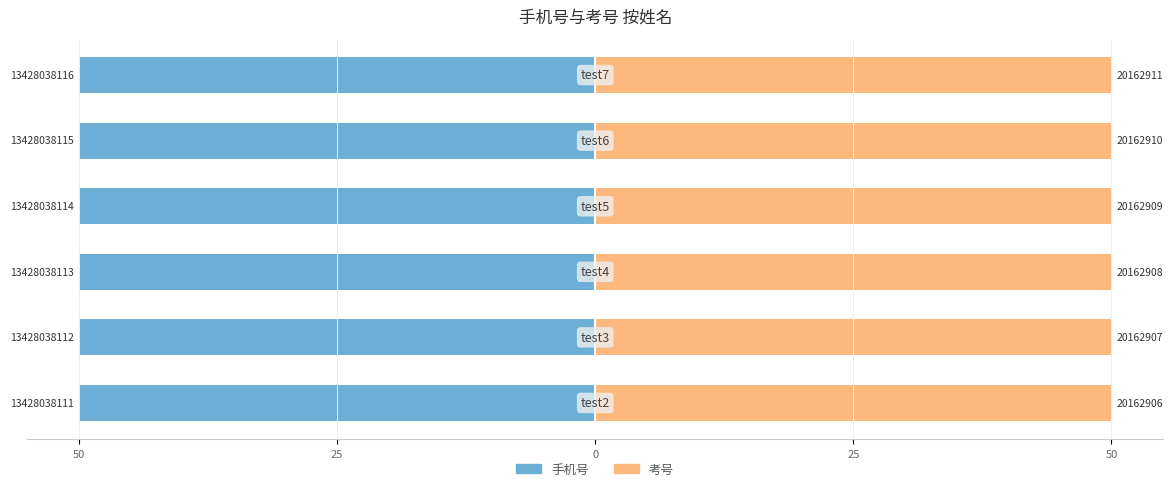

Where is 手机号 nearest to the value 0?

50